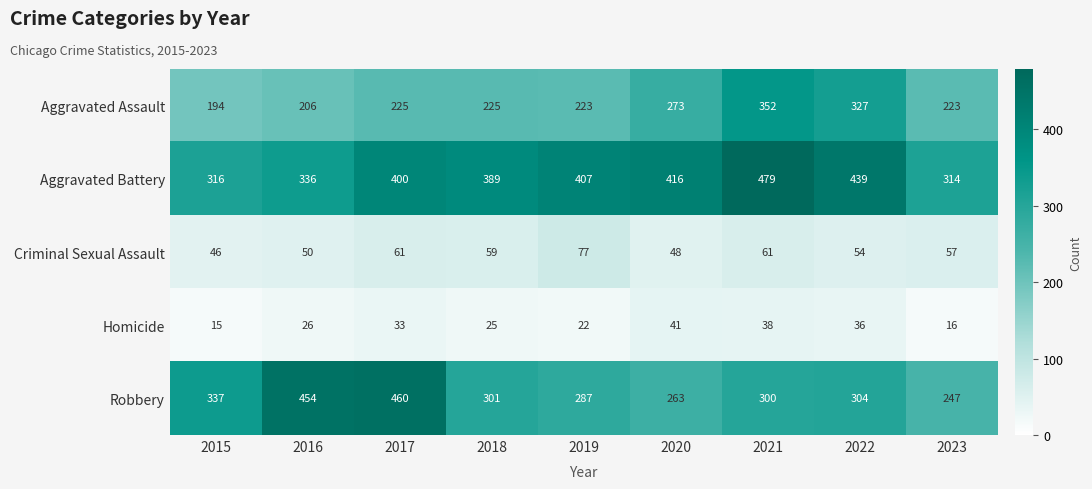

At how many categories does at least one series exceed 229?

9